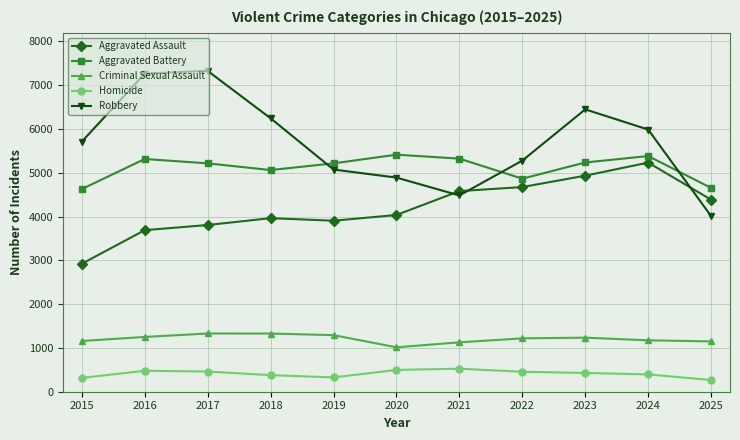

At 2020, list the series in order from largest to smallest.

Aggravated Battery, Robbery, Aggravated Assault, Criminal Sexual Assault, Homicide